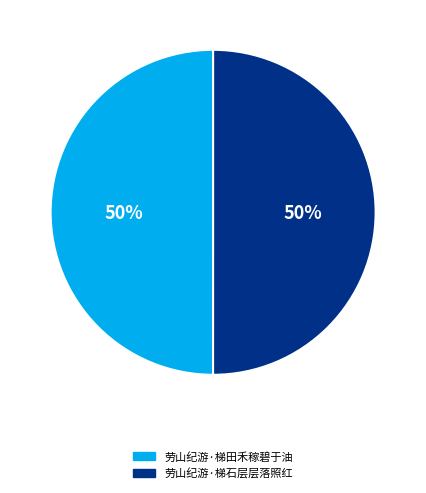

To the nearest percent, what portion does 劳山纪游·梯田禾稼碧于油 represent?

50%